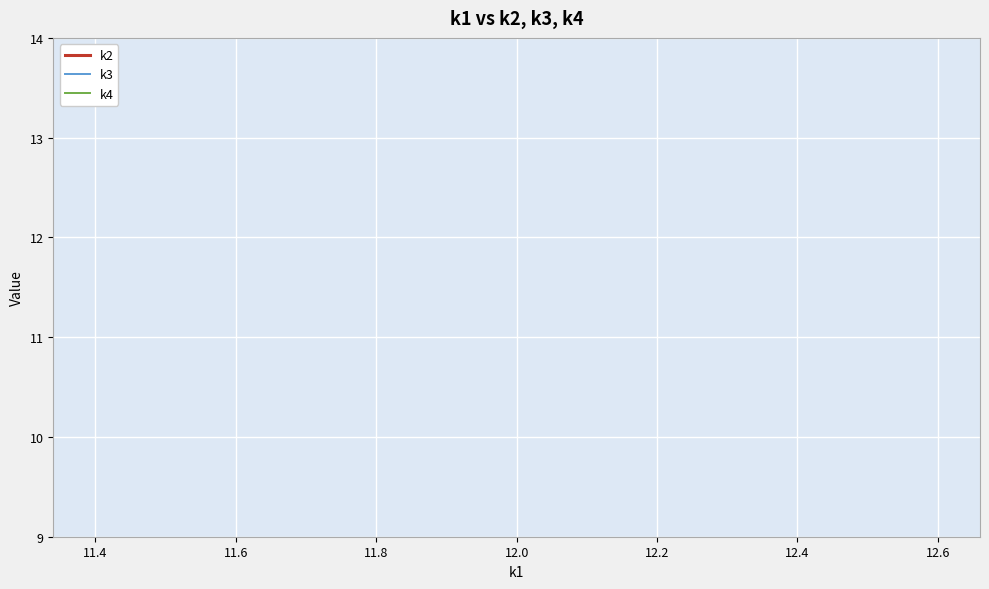

True or false: k4 and k2 cross at least once.

False